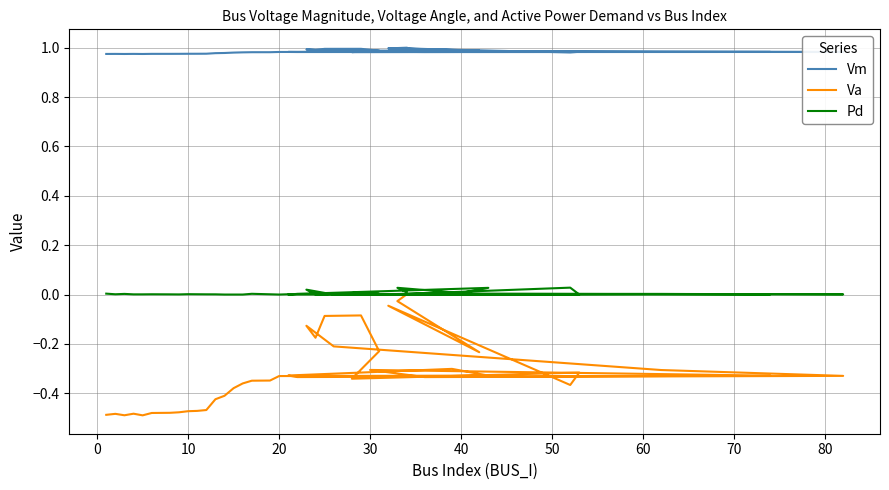

Which series has the widest spread of values?

Va